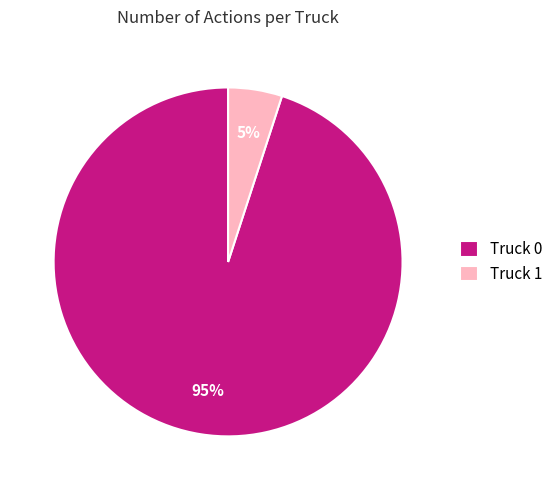

Which has a higher value, Truck 1 or Truck 0?

Truck 0